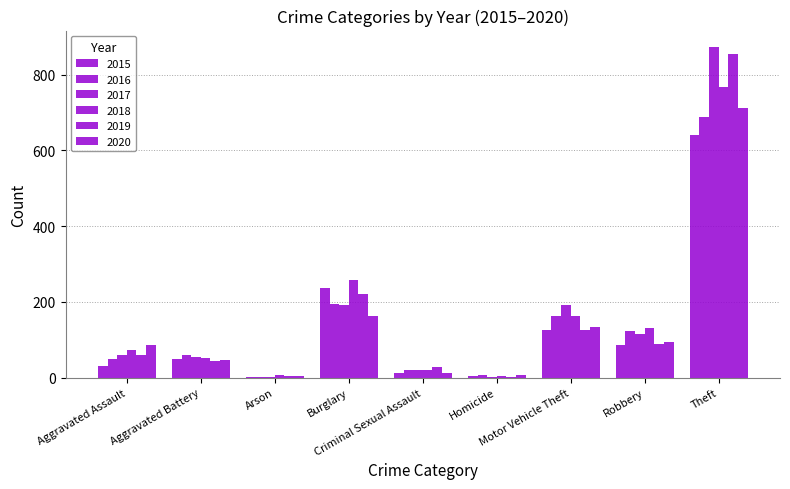

How many groups of bars are there?

9